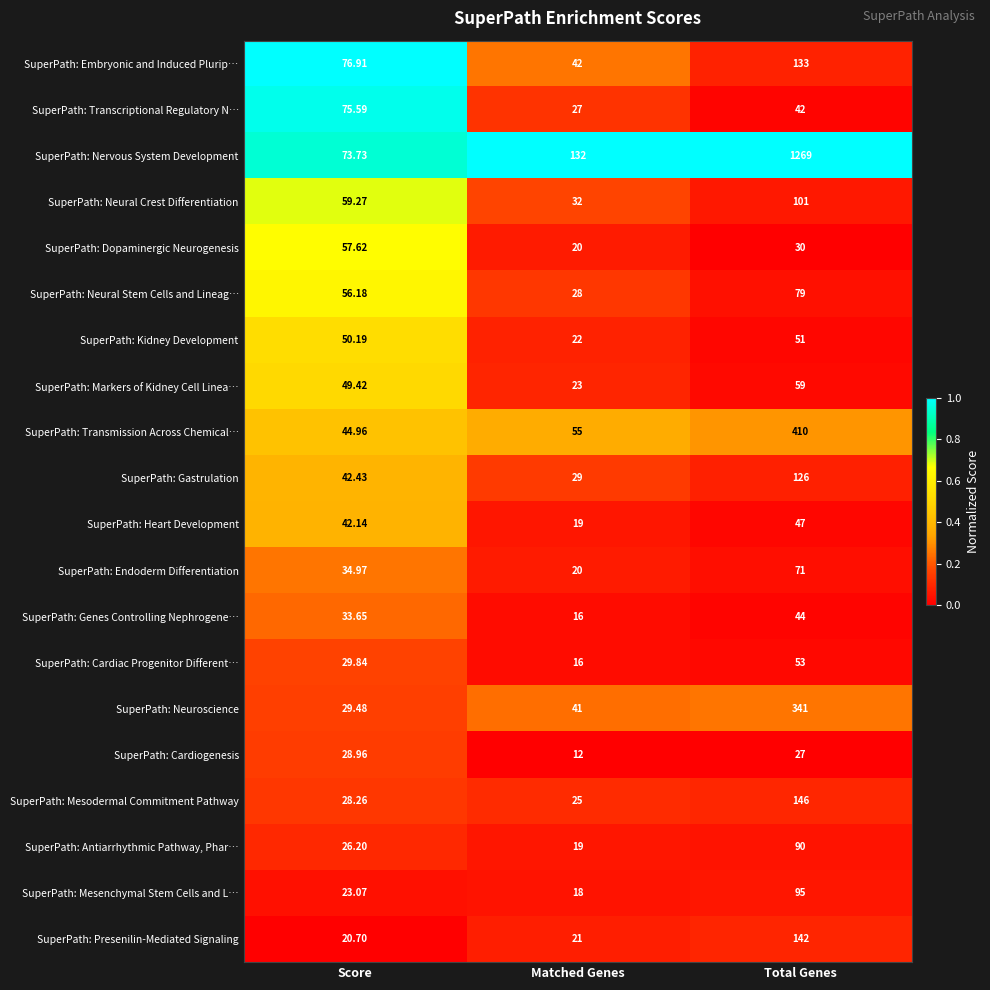

At which label does SuperPath: Dopaminergic Neurogenesis first exceed 30?

Score